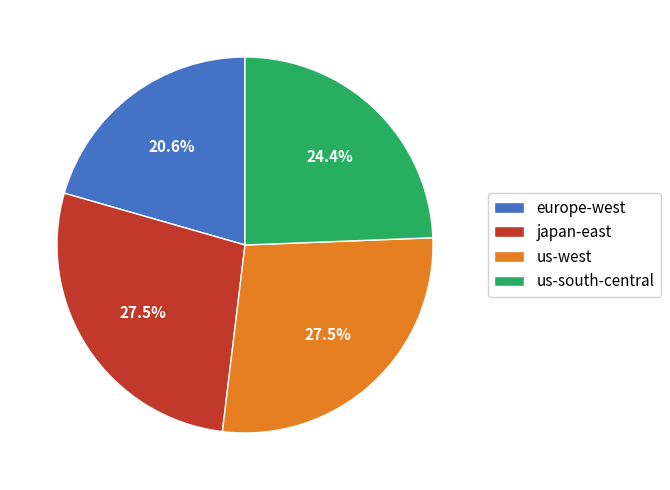

Does us-west represent more than half of the total?

No